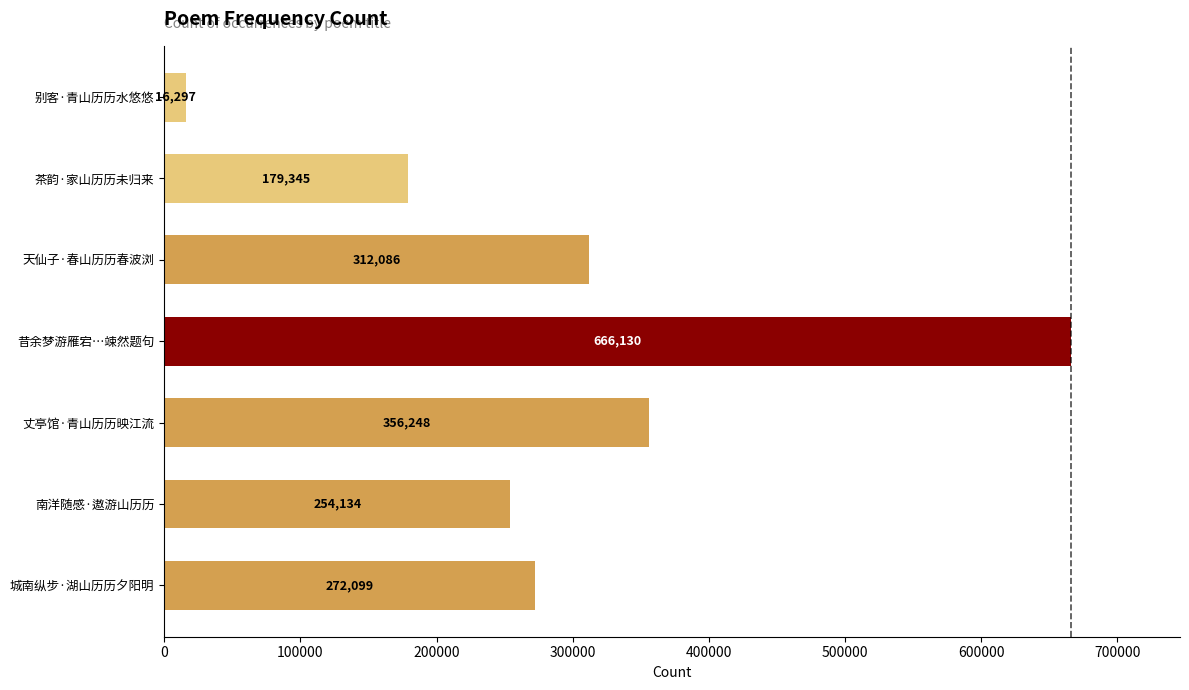

Which label corresponds to the smallest value in the chart?

别客·青山历历水悠悠